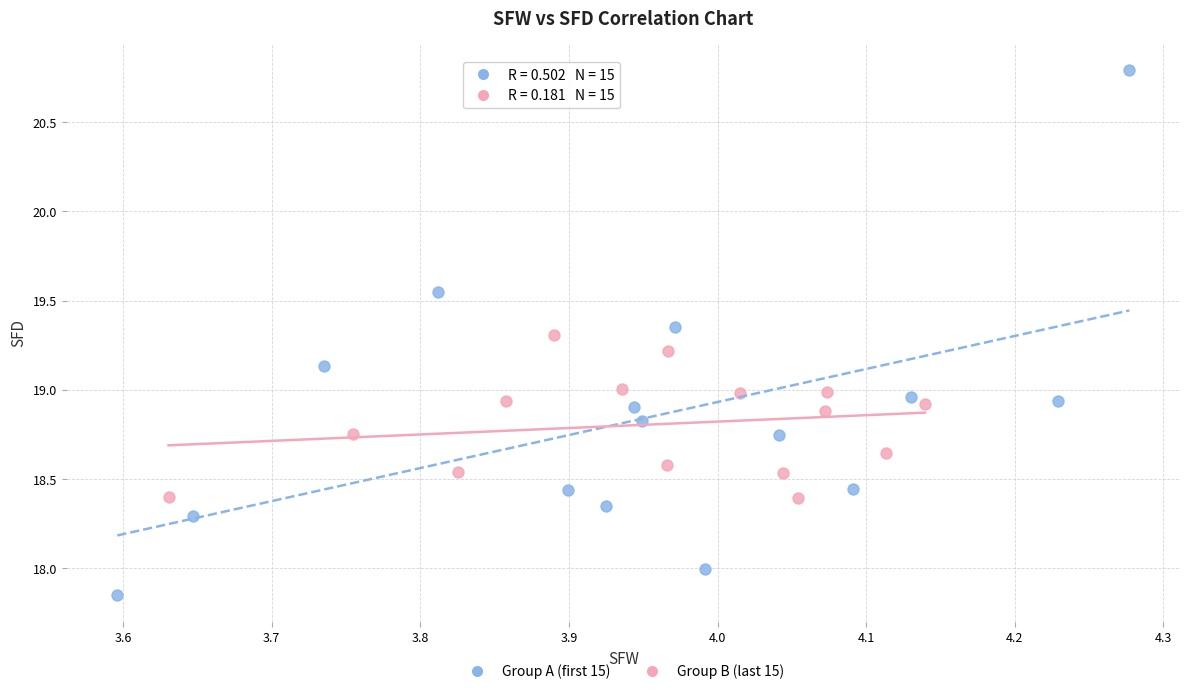

Which series contains the lowest Y value?

Group A (first 15)